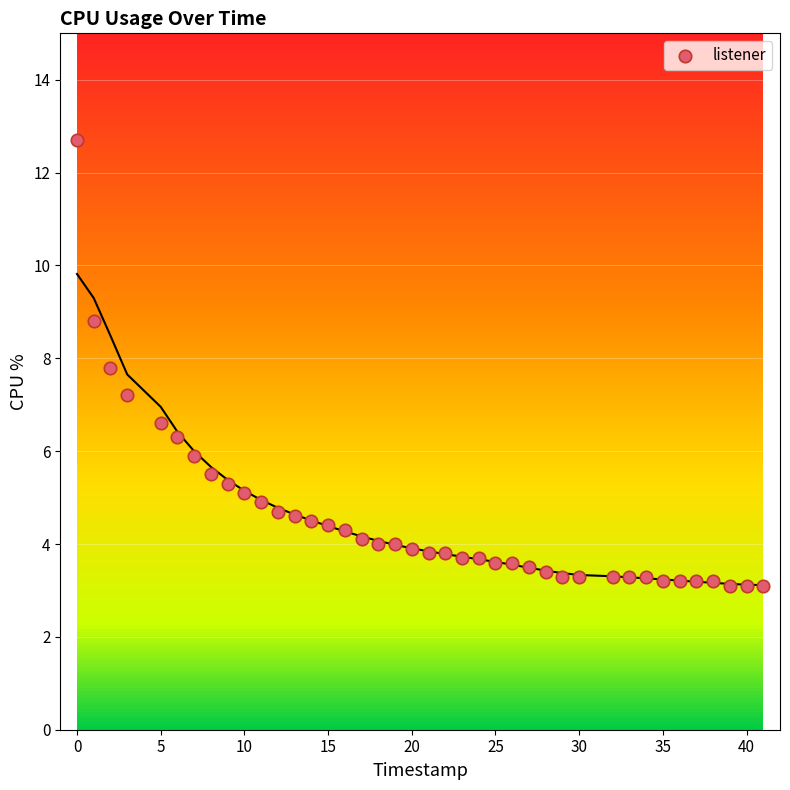

What is the range of X values (max minus min)?

41.0